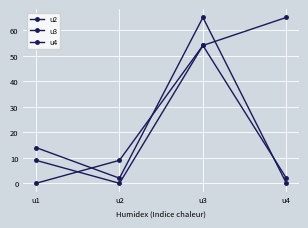

How many lines are shown in the chart?

3